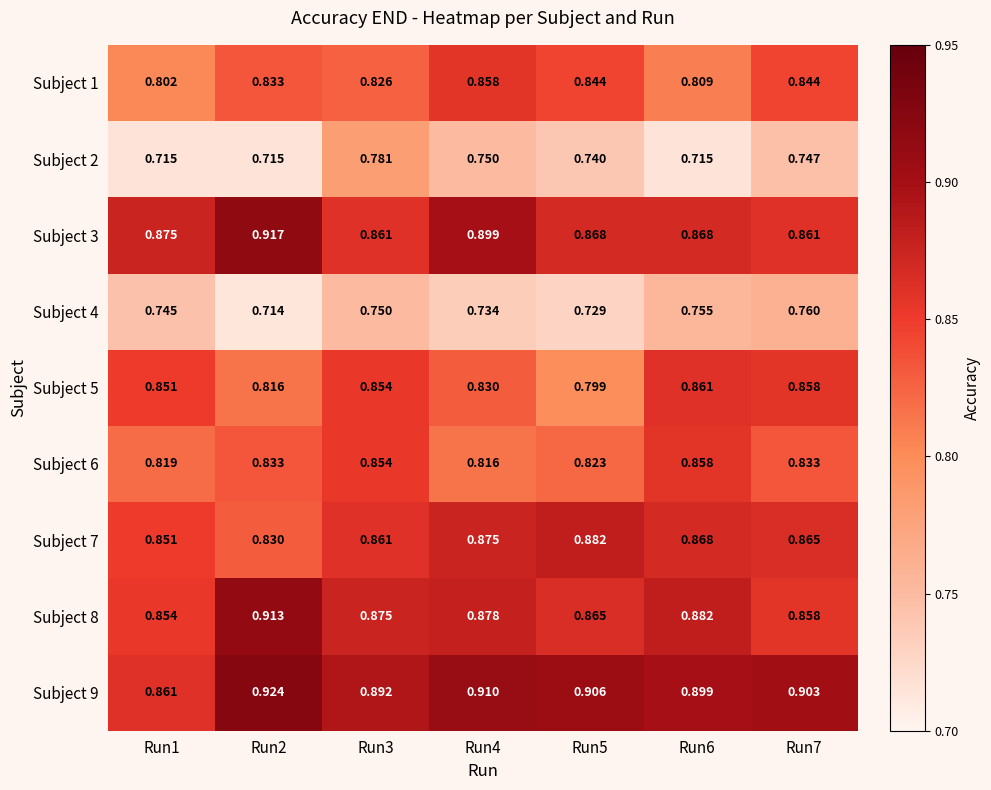

Is the value of Subject 3 at Run1 greater than the value of Subject 6 at Run5?

Yes